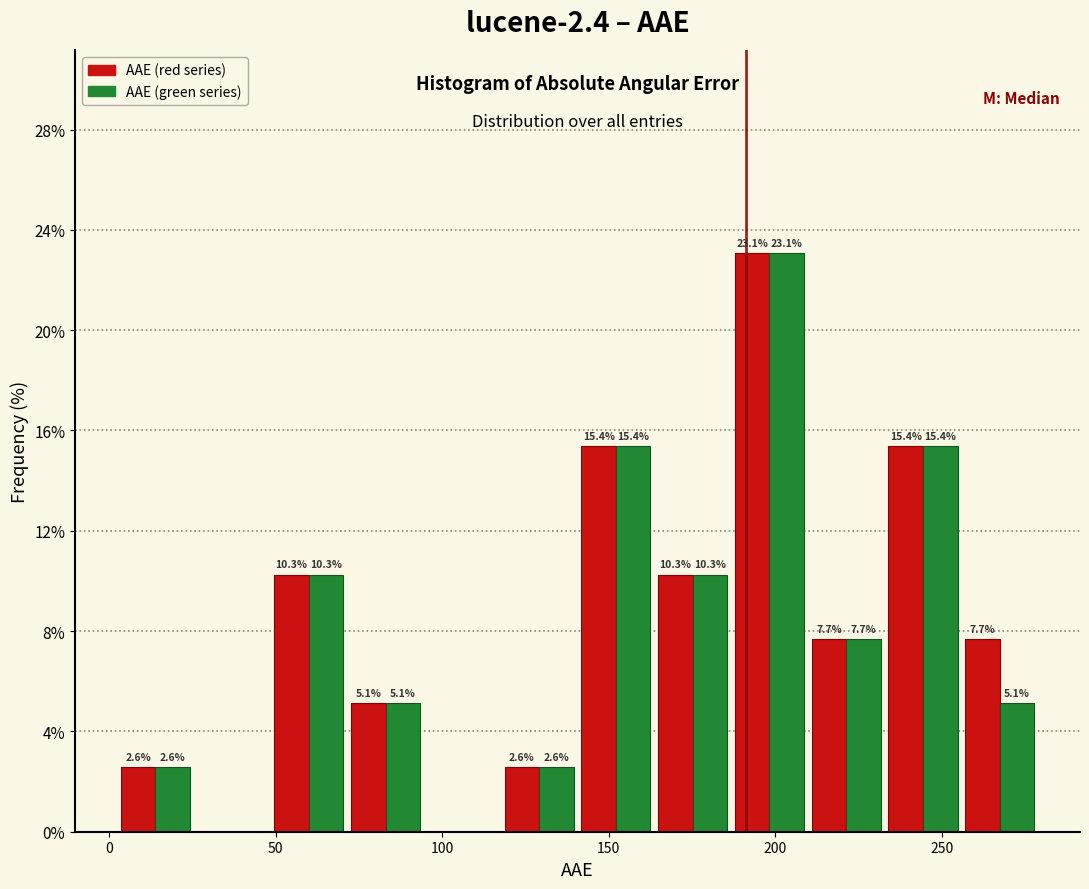

In the AAE (red series) series, which range on the x-axis has the tallest bar?

185 to 210